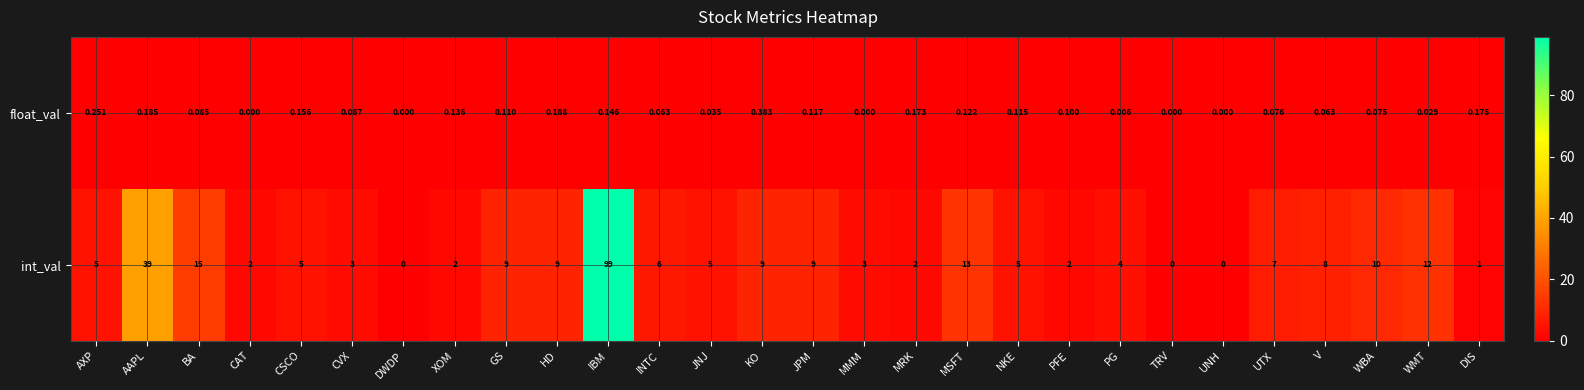

At which category is the sum across all series the highest?

IBM